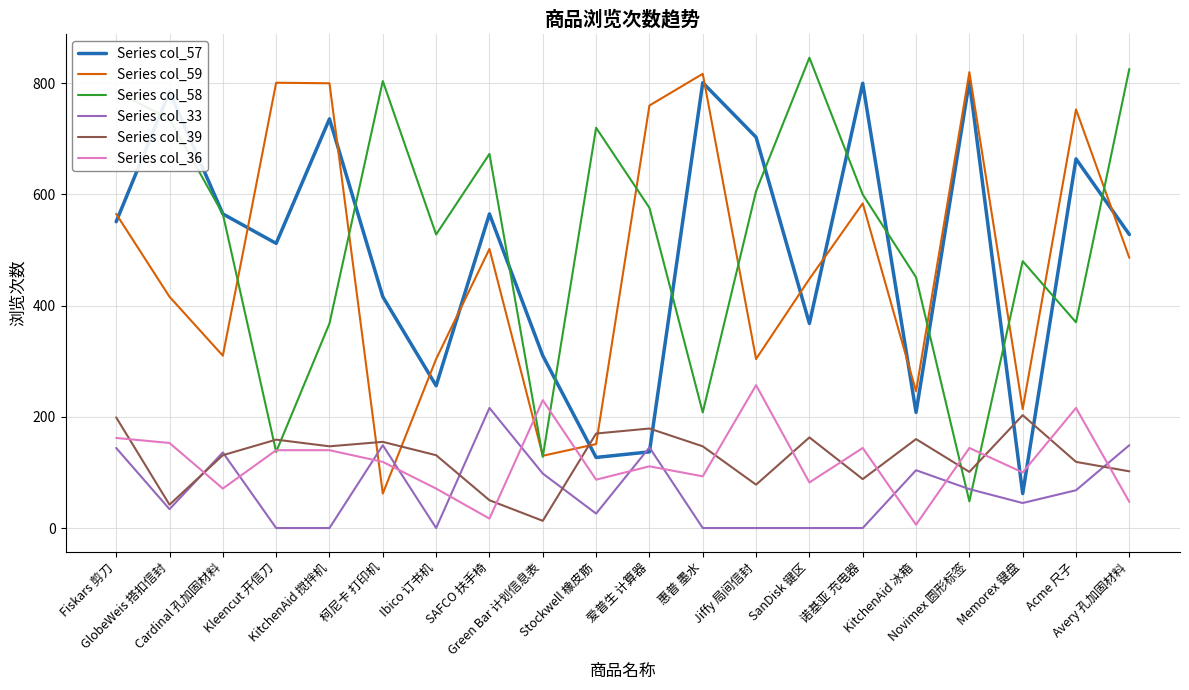

Which series has the widest spread of values?

Series col_58